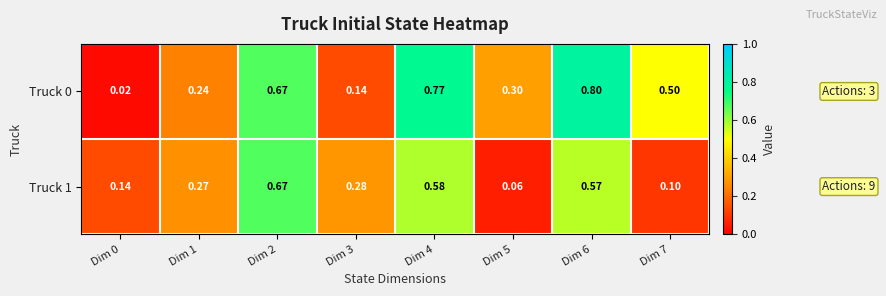

Count the number of categories in the chart.

8